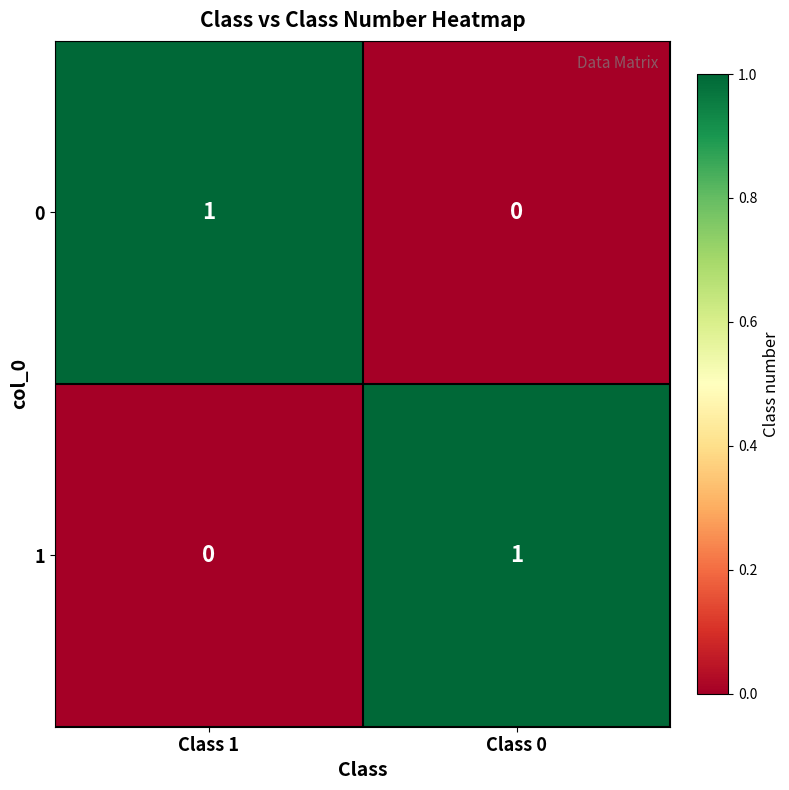

At which label is 0 closest to 0?

Class 0